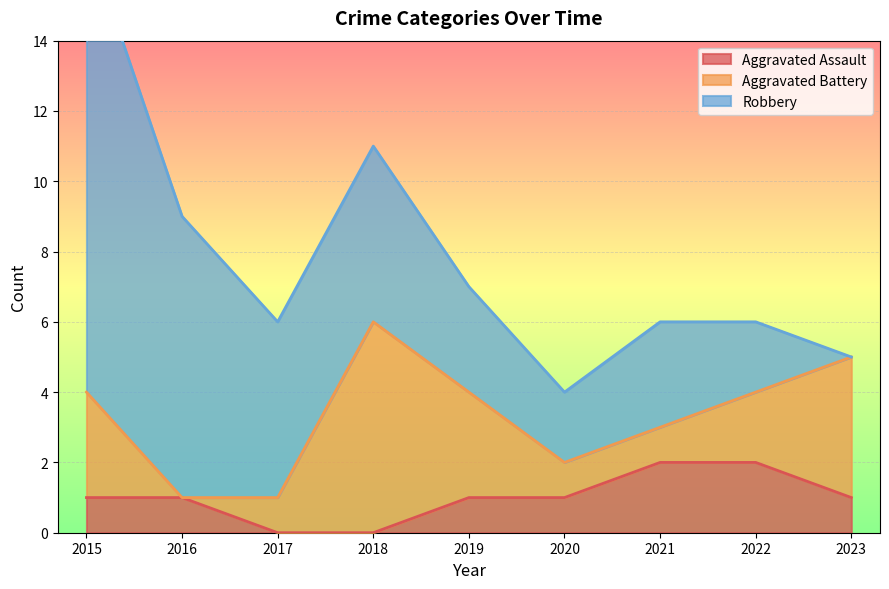

What are all the series names shown in the legend?

Aggravated Assault, Aggravated Battery, Robbery